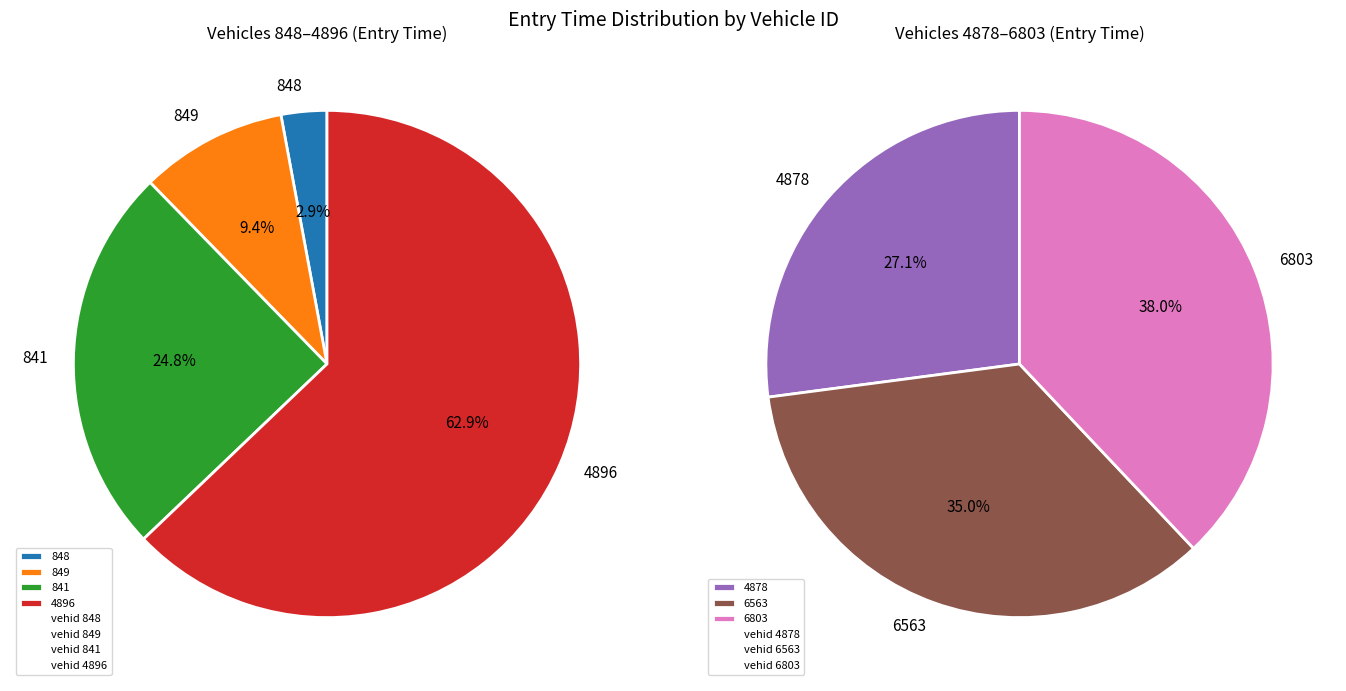

The 6803 slice represents 20% of the pie. True or false?

False